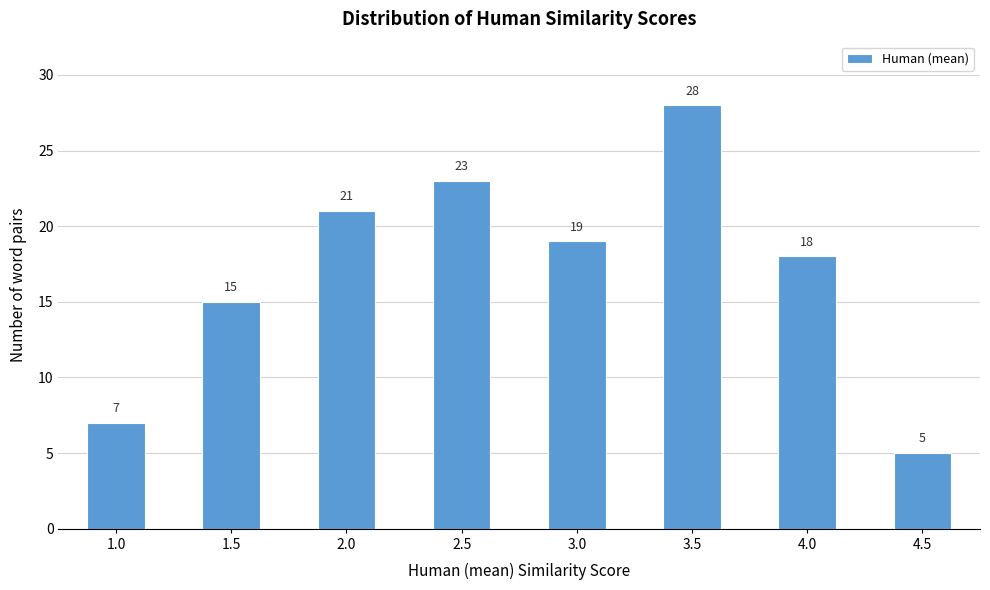

Reading right to left, extract all data points from this chart.

5	18	28	19	23	21	15	7